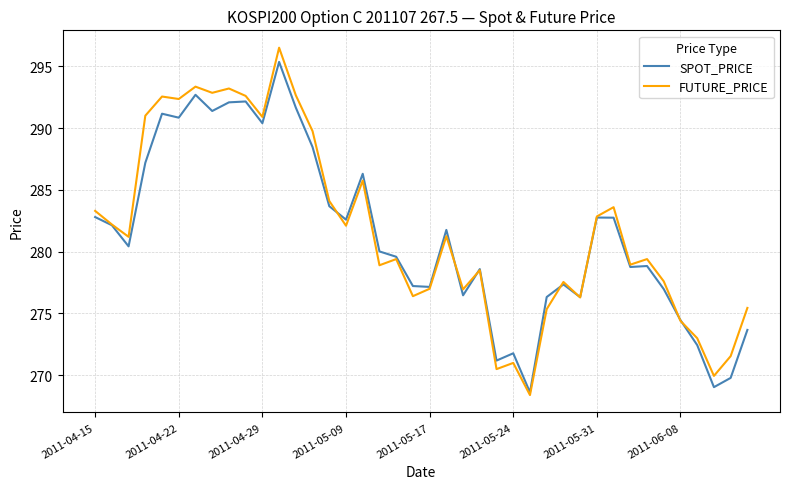

Which series has the largest range (max minus min)?

FUTURE_PRICE